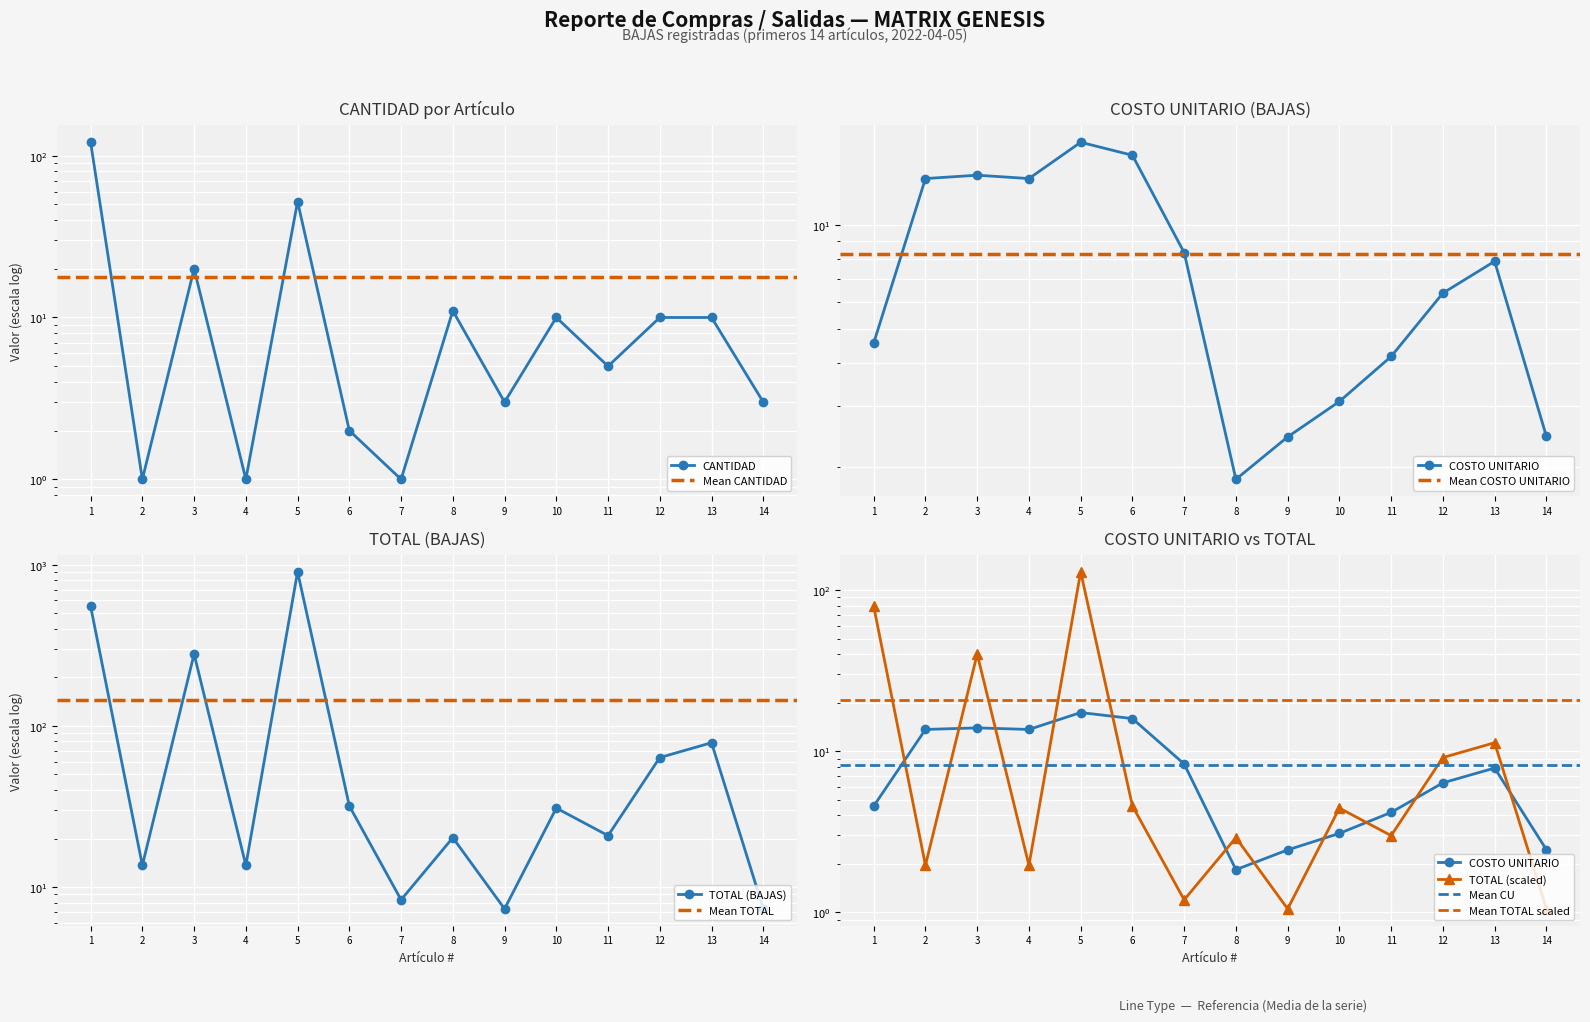

True or false: CANTIDAD and TOTAL (BAJAS) cross at least once.

False